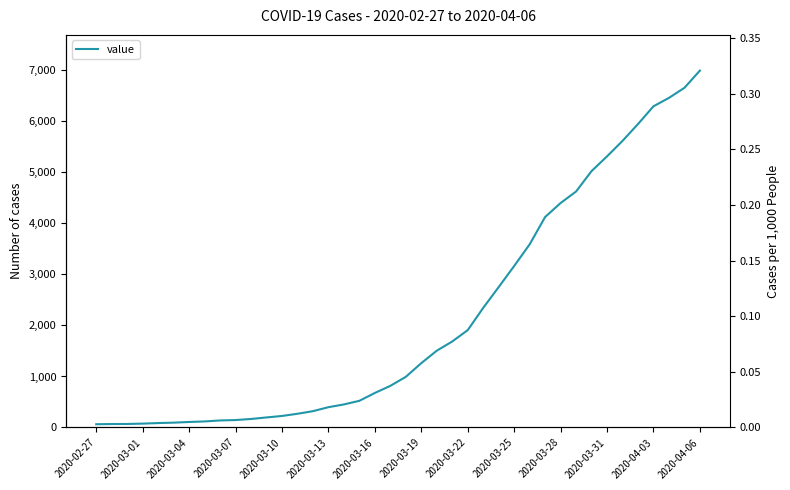

Reading left to right, what are all the values shown in this chart?

64	68	69	76	87	95	108	119	138	146	167	197	226	269	320	398	452	523	677	816	993	1261	1505	1686	1908	2344	2752	3165	3589	4125	4399	4625	5025	5314	5617	5947	6295	6460	6657	6995